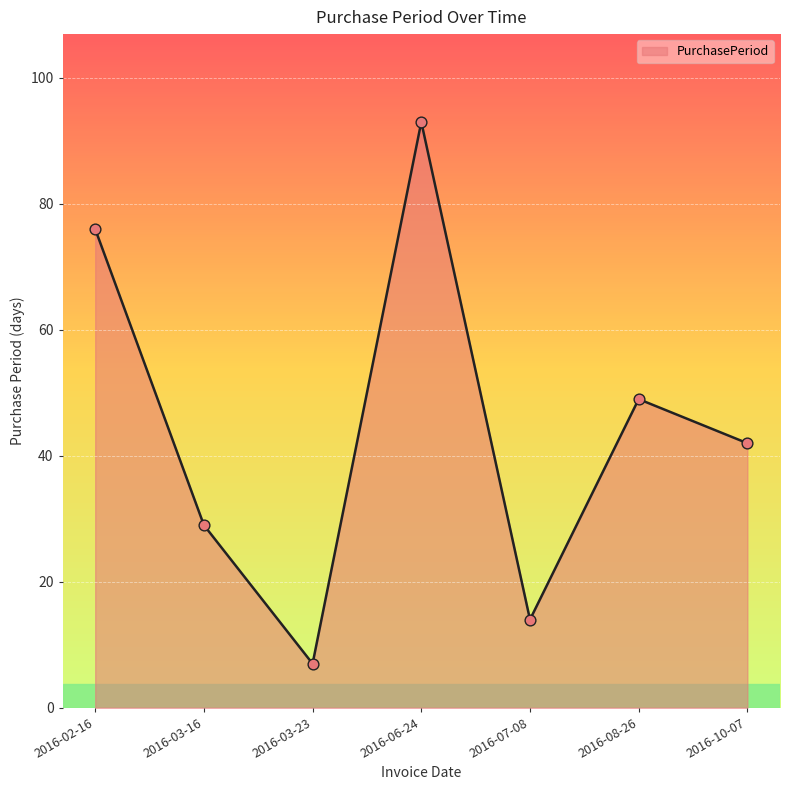

What is the ratio of the value at 2016-10-07 to the value at 2016-06-24?

0.5